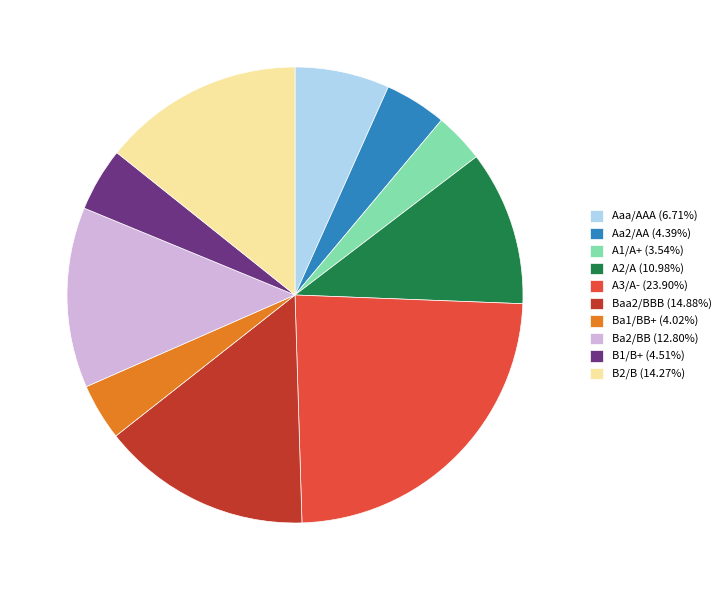

Is the sum of A1/A+ and Aaa/AAA greater than half?

No